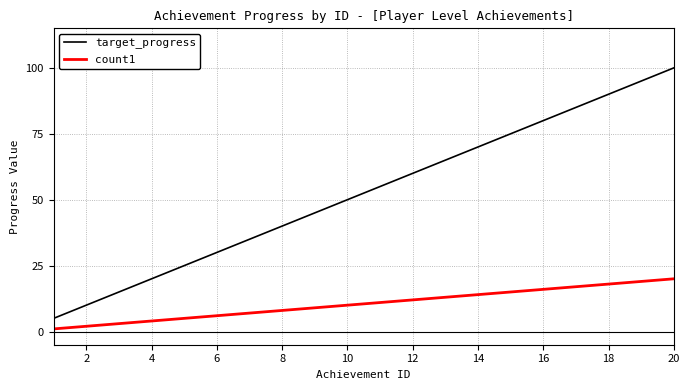

List the series in order of their overall mean, lowest first.

count1, target_progress